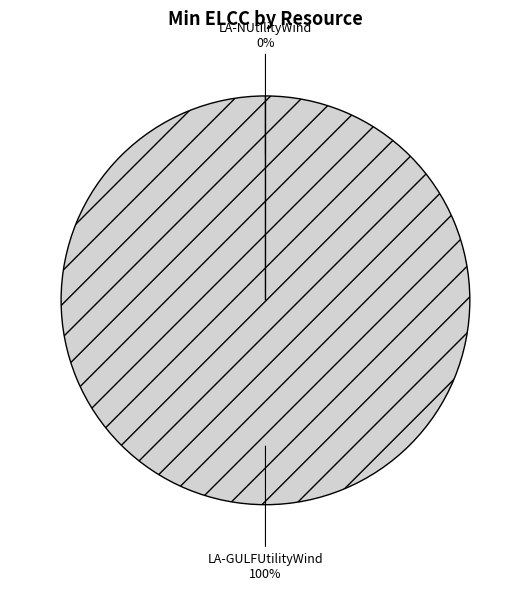

What percentage is NOT represented by LA-NUtilityWind?

100.0%